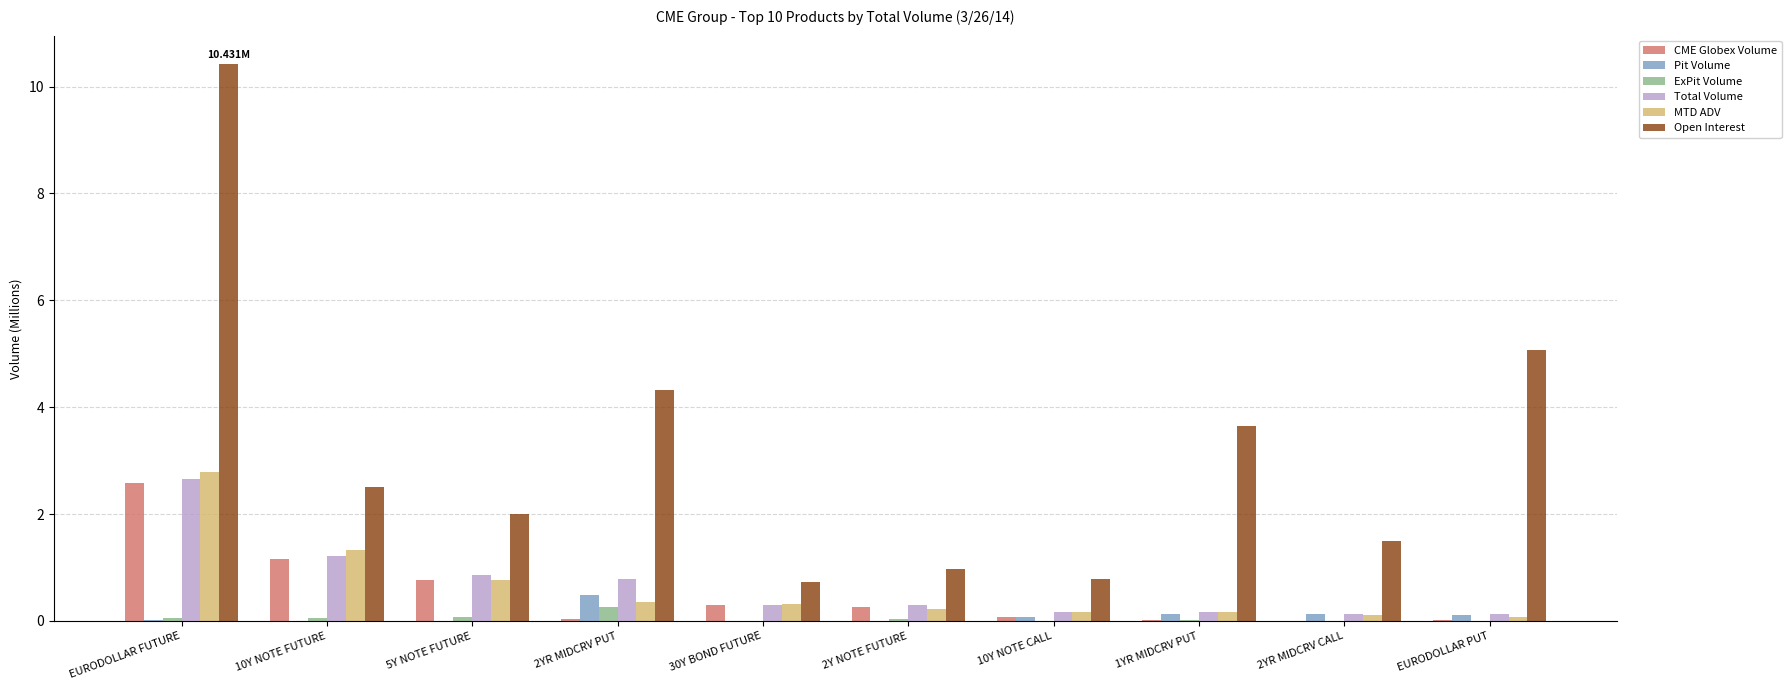

What is the spread (max minus min) of values at 30Y BOND FUTURE?

0.7